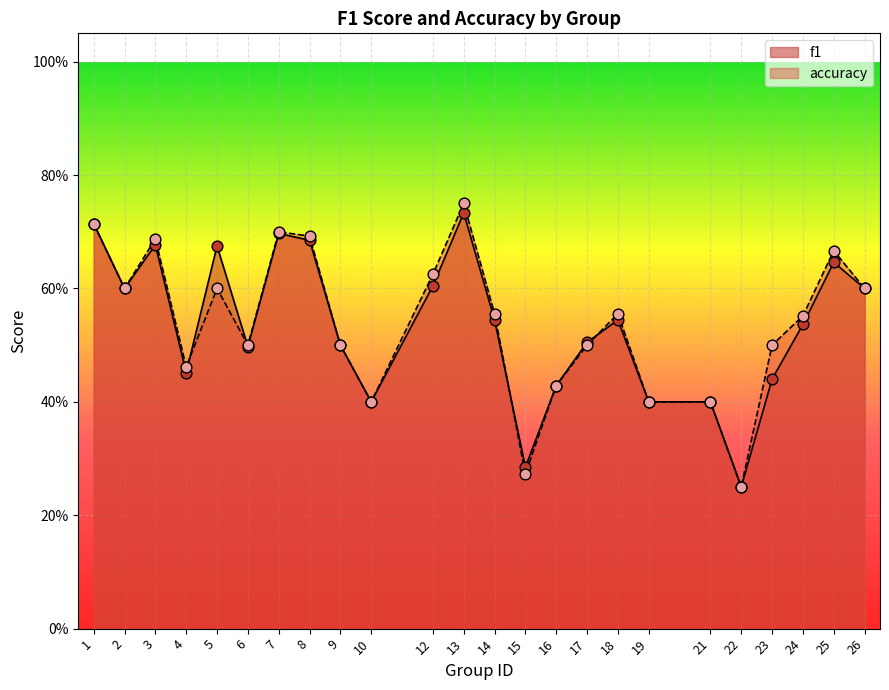

What are all the series names shown in the legend?

f1, accuracy